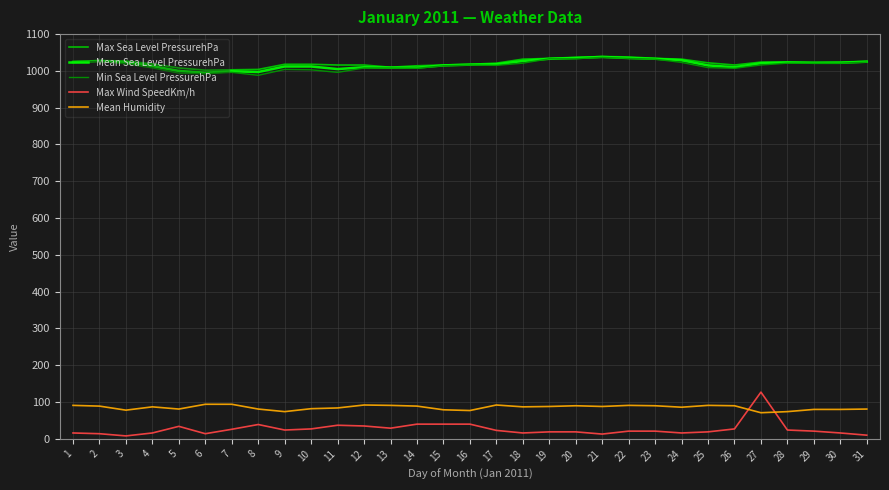

At how many categories does at least one series exceed 242?

31